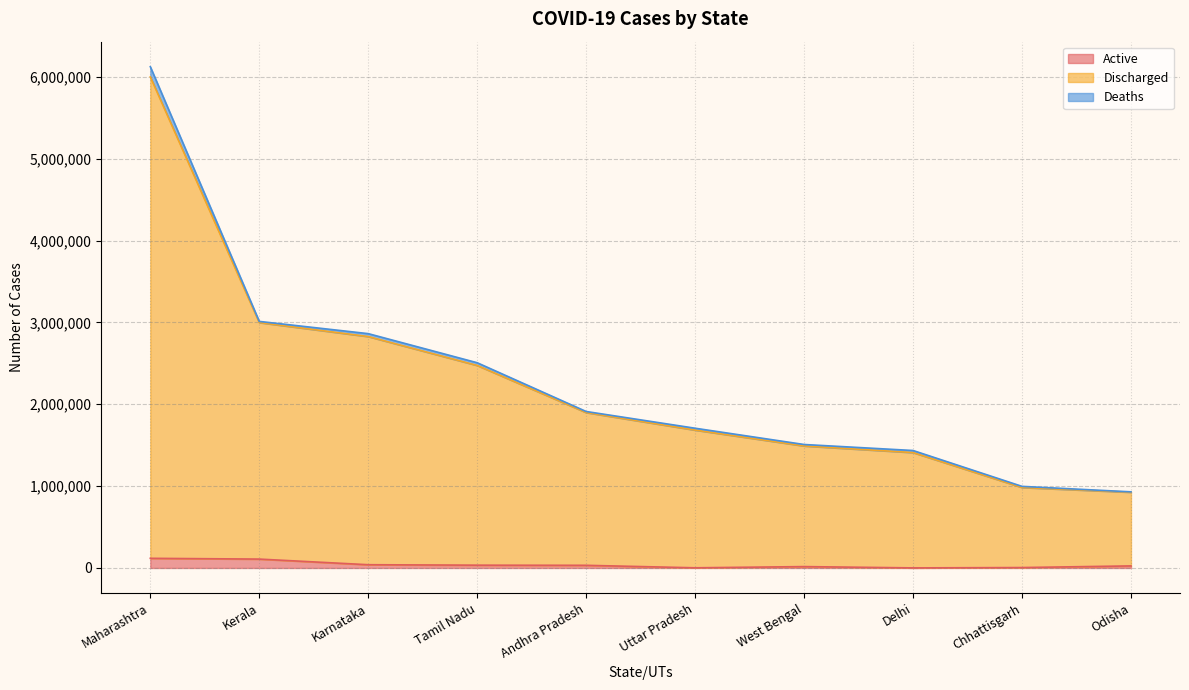

True or false: Discharged and Active cross at least once.

False